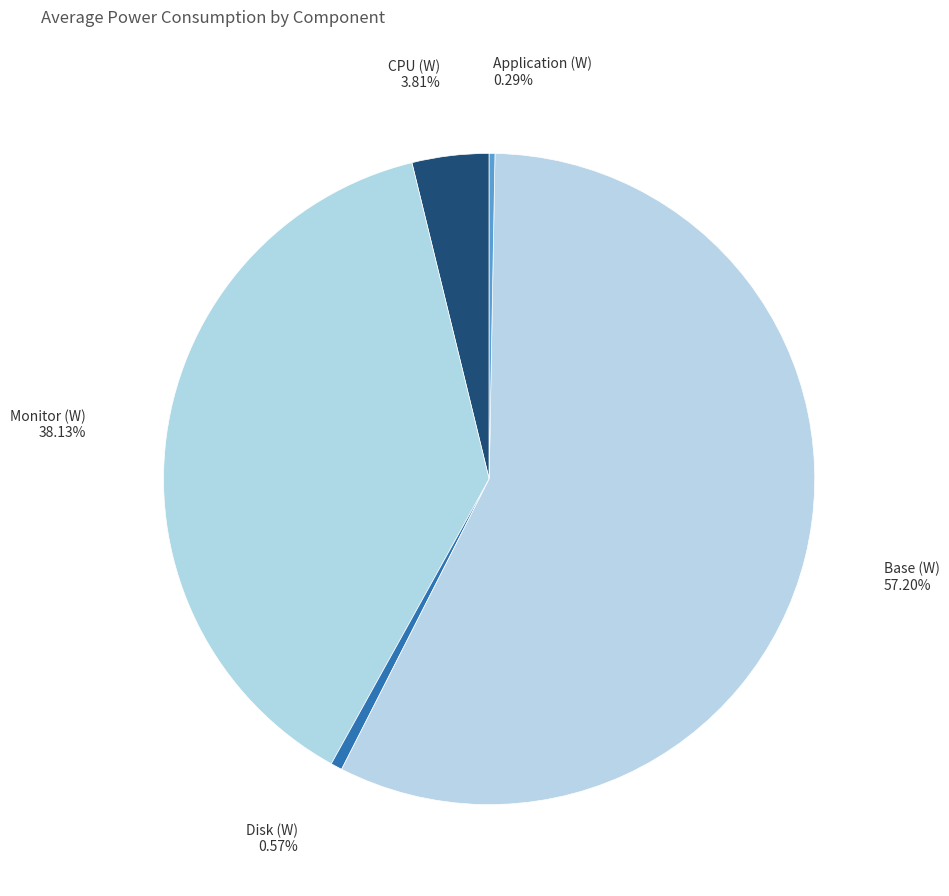

Which category has the biggest portion of the pie?

Base (W)